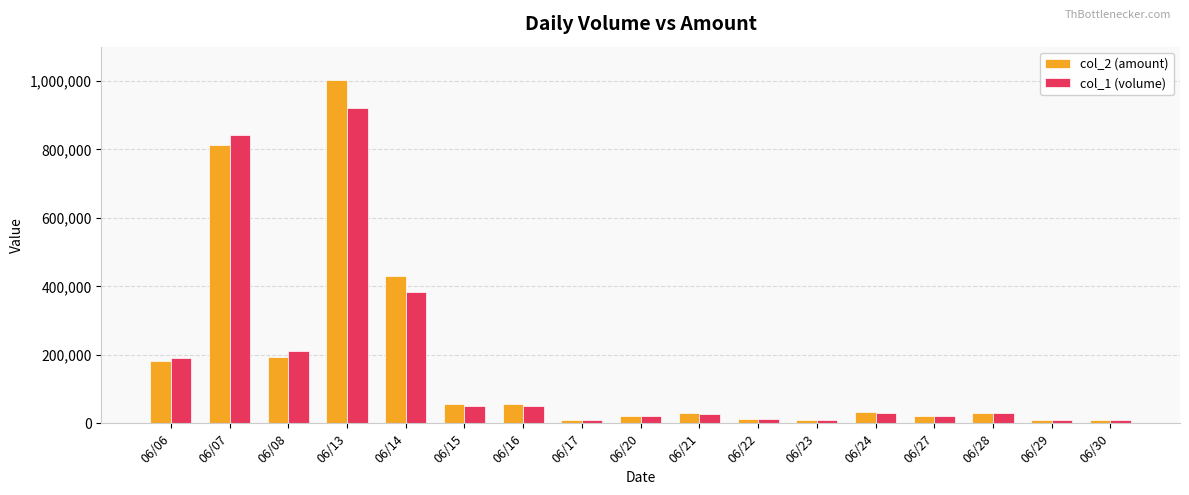

At 06/13, list the series in order from smallest to largest.

col_1 (volume), col_2 (amount)